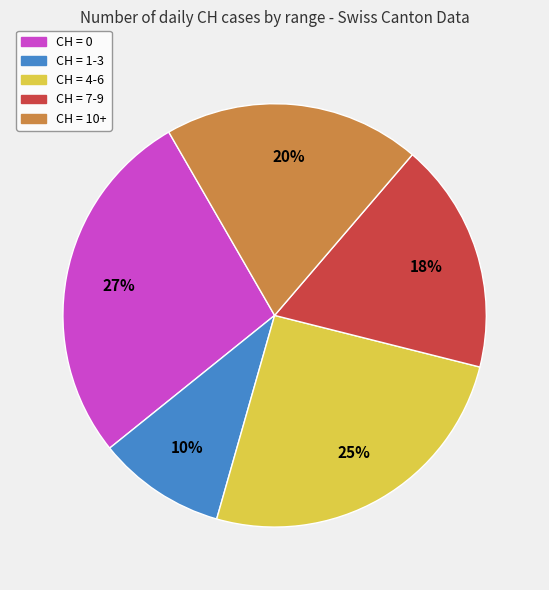

What percentage is the CH = 4-6 slice, to the nearest percent?

25%